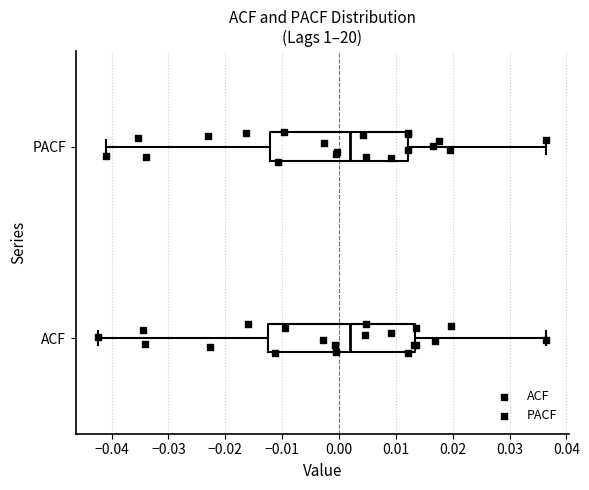

Which box is the widest, from its left edge to its right edge?

ACF